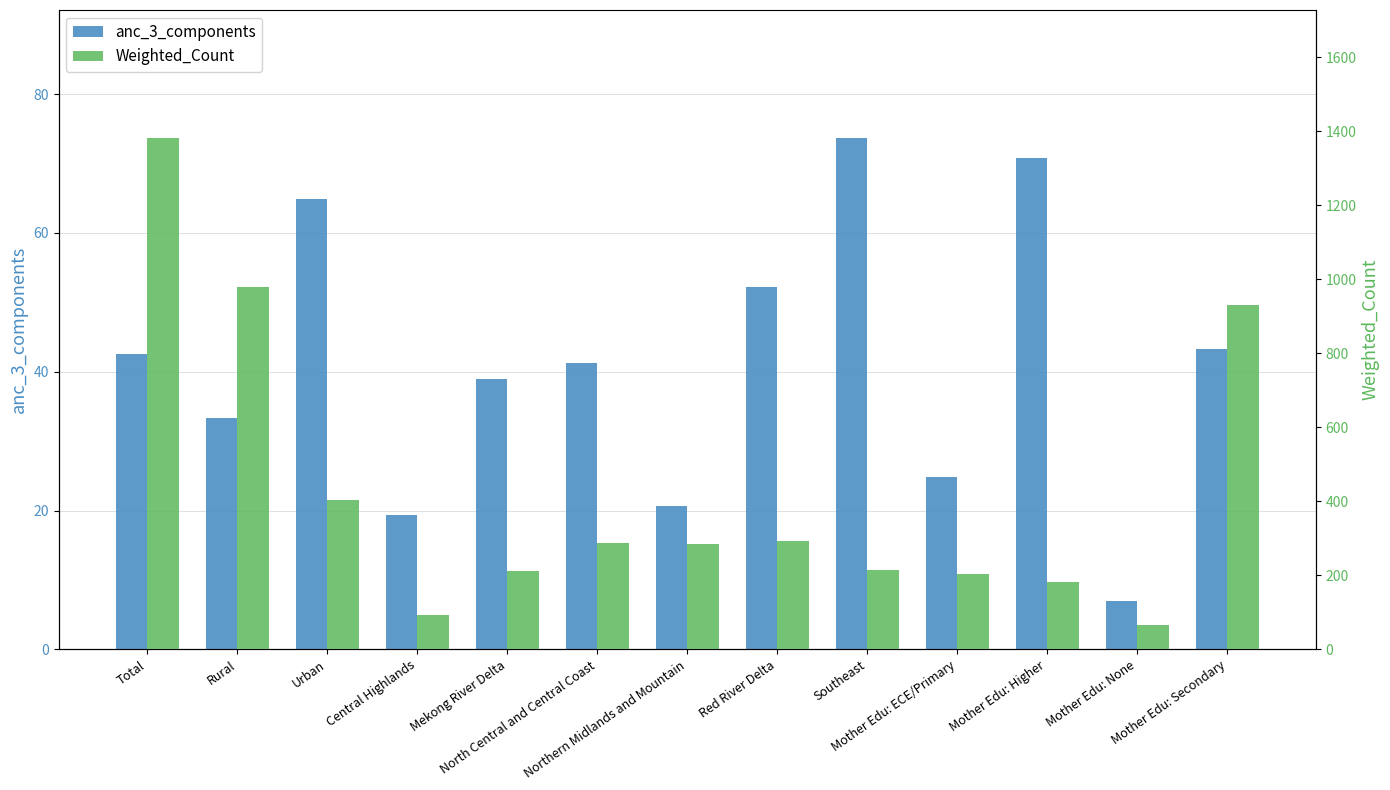

How many data points does each series have?

13